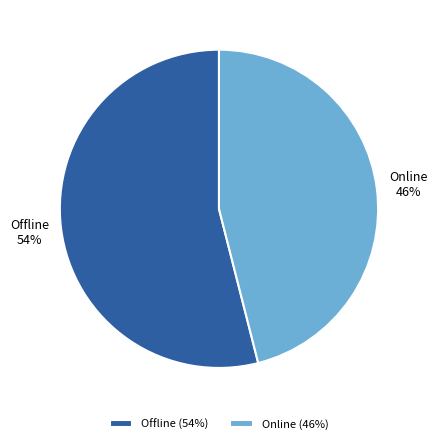

The Online slice represents 38% of the pie. True or false?

False